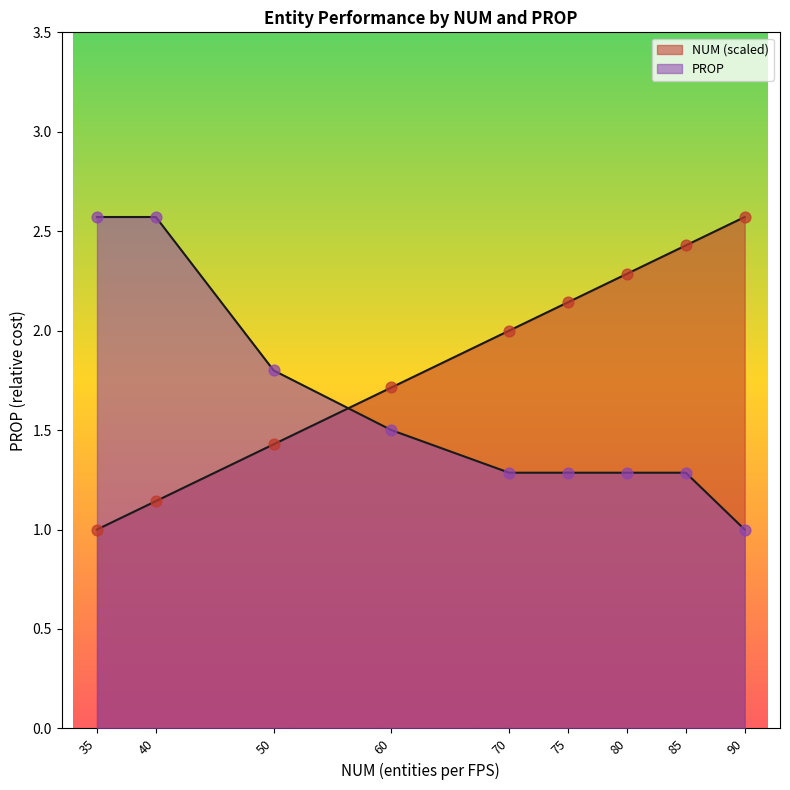

Which series has the largest total across all categories?

NUM